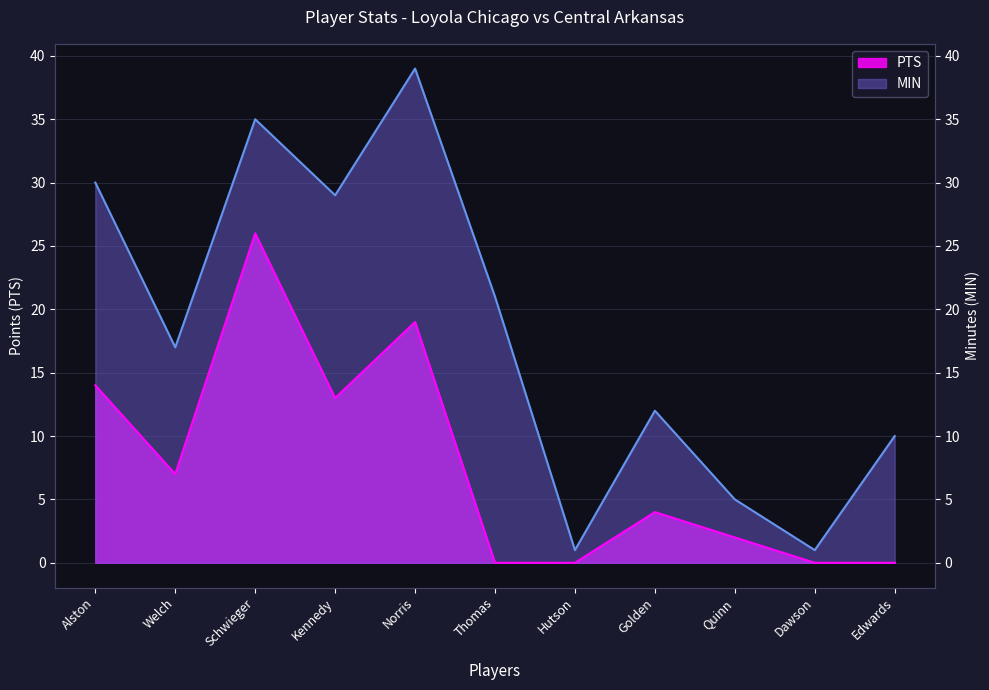

True or false: PTS and MIN cross at least once.

False